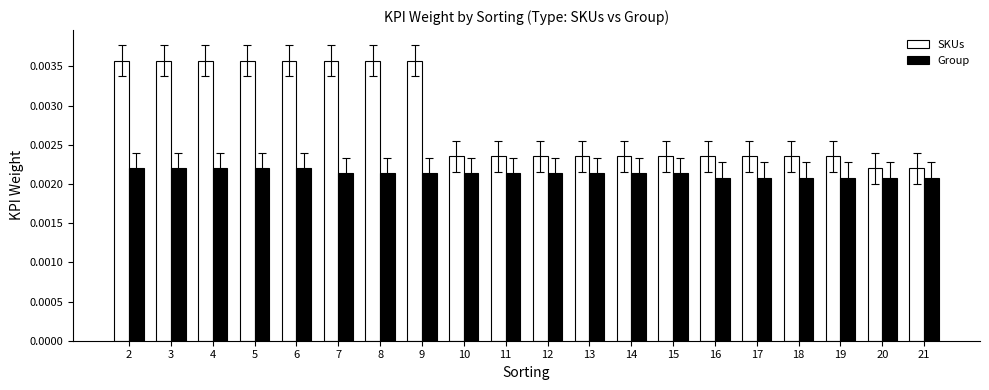

Rank the series by their maximum value, from lowest to highest.

Group, SKUs